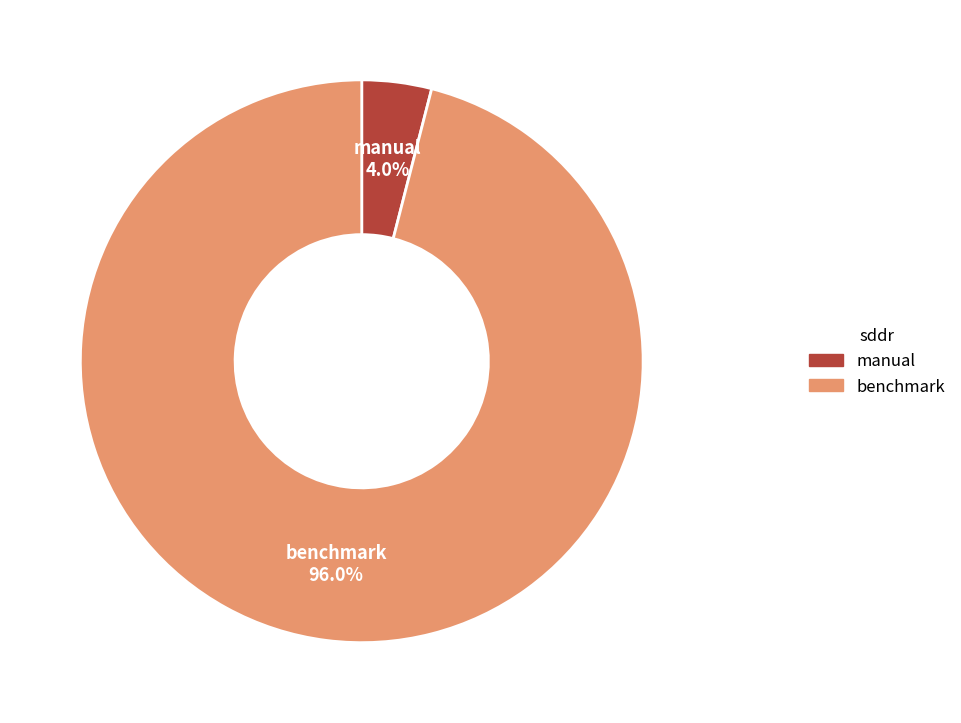

To the nearest percent, what is the combined percentage of benchmark and manual?

100%